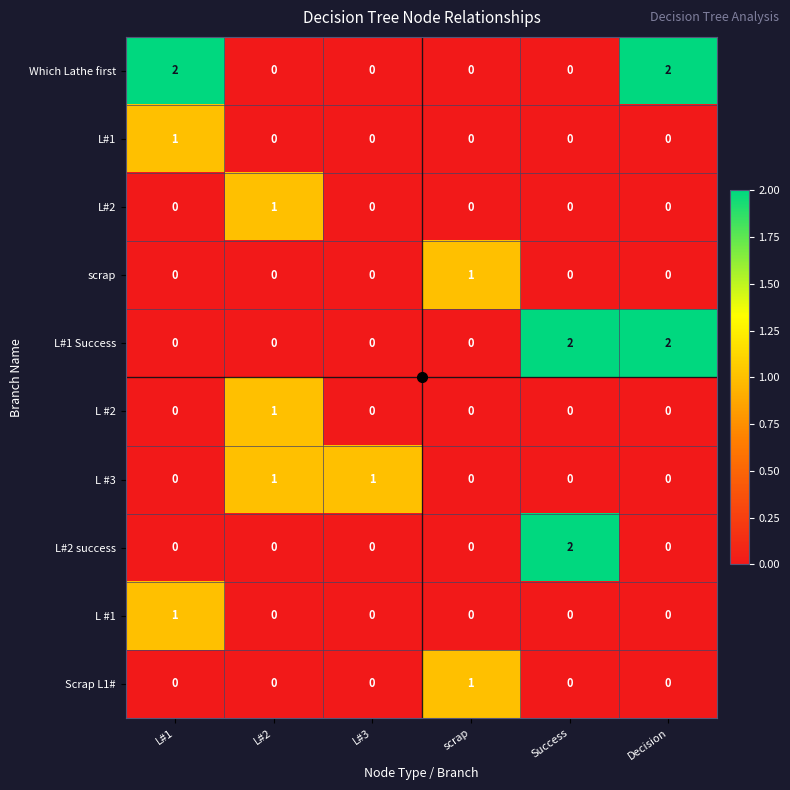

Which series changed the most between L#1 and Decision?

L#1 Success